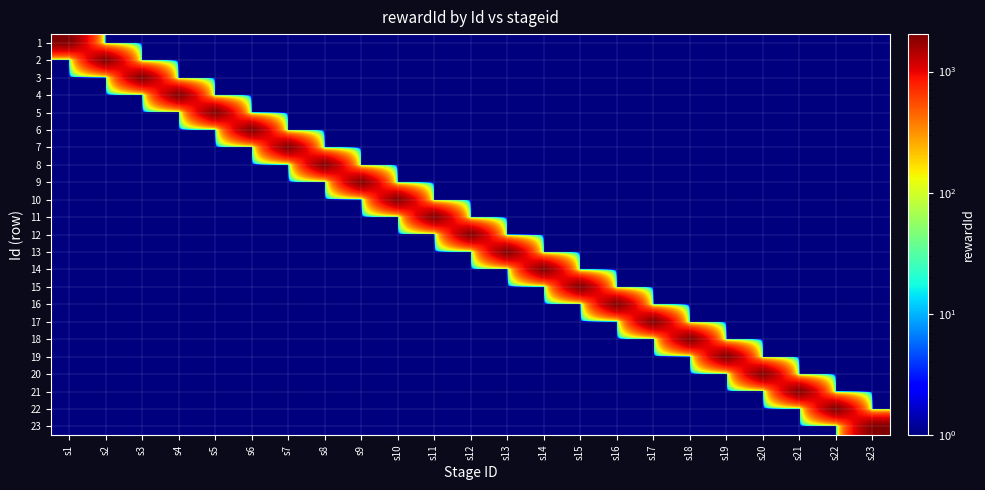

Reading left to right, transcribe all the data shown in this chart.

1: s1=2001.0	s2=0.0	s3=0.0	s4=0.0	s5=0.0	s6=0.0	s7=0.0	s8=0.0	s9=0.0	s10=0.0	s11=0.0	s12=0.0	s13=0.0	s14=0.0	s15=0.0	s16=0.0	s17=0.0	s18=0.0	s19=0.0	s20=0.0	s21=0.0	s22=0.0	s23=0.0
2: s1=0.0	s2=2002.0	s3=0.0	s4=0.0	s5=0.0	s6=0.0	s7=0.0	s8=0.0	s9=0.0	s10=0.0	s11=0.0	s12=0.0	s13=0.0	s14=0.0	s15=0.0	s16=0.0	s17=0.0	s18=0.0	s19=0.0	s20=0.0	s21=0.0	s22=0.0	s23=0.0
3: s1=0.0	s2=0.0	s3=2019.0	s4=0.0	s5=0.0	s6=0.0	s7=0.0	s8=0.0	s9=0.0	s10=0.0	s11=0.0	s12=0.0	s13=0.0	s14=0.0	s15=0.0	s16=0.0	s17=0.0	s18=0.0	s19=0.0	s20=0.0	s21=0.0	s22=0.0	s23=0.0
4: s1=0.0	s2=0.0	s3=0.0	s4=2020.0	s5=0.0	s6=0.0	s7=0.0	s8=0.0	s9=0.0	s10=0.0	s11=0.0	s12=0.0	s13=0.0	s14=0.0	s15=0.0	s16=0.0	s17=0.0	s18=0.0	s19=0.0	s20=0.0	s21=0.0	s22=0.0	s23=0.0
5: s1=0.0	s2=0.0	s3=0.0	s4=0.0	s5=2021.0	s6=0.0	s7=0.0	s8=0.0	s9=0.0	s10=0.0	s11=0.0	s12=0.0	s13=0.0	s14=0.0	s15=0.0	s16=0.0	s17=0.0	s18=0.0	s19=0.0	s20=0.0	s21=0.0	s22=0.0	s23=0.0
6: s1=0.0	s2=0.0	s3=0.0	s4=0.0	s5=0.0	s6=2022.0	s7=0.0	s8=0.0	s9=0.0	s10=0.0	s11=0.0	s12=0.0	s13=0.0	s14=0.0	s15=0.0	s16=0.0	s17=0.0	s18=0.0	s19=0.0	s20=0.0	s21=0.0	s22=0.0	s23=0.0
7: s1=0.0	s2=0.0	s3=0.0	s4=0.0	s5=0.0	s6=0.0	s7=2003.0	s8=0.0	s9=0.0	s10=0.0	s11=0.0	s12=0.0	s13=0.0	s14=0.0	s15=0.0	s16=0.0	s17=0.0	s18=0.0	s19=0.0	s20=0.0	s21=0.0	s22=0.0	s23=0.0
8: s1=0.0	s2=0.0	s3=0.0	s4=0.0	s5=0.0	s6=0.0	s7=0.0	s8=2004.0	s9=0.0	s10=0.0	s11=0.0	s12=0.0	s13=0.0	s14=0.0	s15=0.0	s16=0.0	s17=0.0	s18=0.0	s19=0.0	s20=0.0	s21=0.0	s22=0.0	s23=0.0
9: s1=0.0	s2=0.0	s3=0.0	s4=0.0	s5=0.0	s6=0.0	s7=0.0	s8=0.0	s9=2005.0	s10=0.0	s11=0.0	s12=0.0	s13=0.0	s14=0.0	s15=0.0	s16=0.0	s17=0.0	s18=0.0	s19=0.0	s20=0.0	s21=0.0	s22=0.0	s23=0.0
10: s1=0.0	s2=0.0	s3=0.0	s4=0.0	s5=0.0	s6=0.0	s7=0.0	s8=0.0	s9=0.0	s10=2006.0	s11=0.0	s12=0.0	s13=0.0	s14=0.0	s15=0.0	s16=0.0	s17=0.0	s18=0.0	s19=0.0	s20=0.0	s21=0.0	s22=0.0	s23=0.0
11: s1=0.0	s2=0.0	s3=0.0	s4=0.0	s5=0.0	s6=0.0	s7=0.0	s8=0.0	s9=0.0	s10=0.0	s11=2007.0	s12=0.0	s13=0.0	s14=0.0	s15=0.0	s16=0.0	s17=0.0	s18=0.0	s19=0.0	s20=0.0	s21=0.0	s22=0.0	s23=0.0
12: s1=0.0	s2=0.0	s3=0.0	s4=0.0	s5=0.0	s6=0.0	s7=0.0	s8=0.0	s9=0.0	s10=0.0	s11=0.0	s12=2008.0	s13=0.0	s14=0.0	s15=0.0	s16=0.0	s17=0.0	s18=0.0	s19=0.0	s20=0.0	s21=0.0	s22=0.0	s23=0.0
13: s1=0.0	s2=0.0	s3=0.0	s4=0.0	s5=0.0	s6=0.0	s7=0.0	s8=0.0	s9=0.0	s10=0.0	s11=0.0	s12=0.0	s13=2026.0	s14=0.0	s15=0.0	s16=0.0	s17=0.0	s18=0.0	s19=0.0	s20=0.0	s21=0.0	s22=0.0	s23=0.0
14: s1=0.0	s2=0.0	s3=0.0	s4=0.0	s5=0.0	s6=0.0	s7=0.0	s8=0.0	s9=0.0	s10=0.0	s11=0.0	s12=0.0	s13=0.0	s14=2027.0	s15=0.0	s16=0.0	s17=0.0	s18=0.0	s19=0.0	s20=0.0	s21=0.0	s22=0.0	s23=0.0
15: s1=0.0	s2=0.0	s3=0.0	s4=0.0	s5=0.0	s6=0.0	s7=0.0	s8=0.0	s9=0.0	s10=0.0	s11=0.0	s12=0.0	s13=0.0	s14=0.0	s15=2028.0	s16=0.0	s17=0.0	s18=0.0	s19=0.0	s20=0.0	s21=0.0	s22=0.0	s23=0.0
16: s1=0.0	s2=0.0	s3=0.0	s4=0.0	s5=0.0	s6=0.0	s7=0.0	s8=0.0	s9=0.0	s10=0.0	s11=0.0	s12=0.0	s13=0.0	s14=0.0	s15=0.0	s16=2029.0	s17=0.0	s18=0.0	s19=0.0	s20=0.0	s21=0.0	s22=0.0	s23=0.0
17: s1=0.0	s2=0.0	s3=0.0	s4=0.0	s5=0.0	s6=0.0	s7=0.0	s8=0.0	s9=0.0	s10=0.0	s11=0.0	s12=0.0	s13=0.0	s14=0.0	s15=0.0	s16=0.0	s17=2030.0	s18=0.0	s19=0.0	s20=0.0	s21=0.0	s22=0.0	s23=0.0
18: s1=0.0	s2=0.0	s3=0.0	s4=0.0	s5=0.0	s6=0.0	s7=0.0	s8=0.0	s9=0.0	s10=0.0	s11=0.0	s12=0.0	s13=0.0	s14=0.0	s15=0.0	s16=0.0	s17=0.0	s18=2031.0	s19=0.0	s20=0.0	s21=0.0	s22=0.0	s23=0.0
19: s1=0.0	s2=0.0	s3=0.0	s4=0.0	s5=0.0	s6=0.0	s7=0.0	s8=0.0	s9=0.0	s10=0.0	s11=0.0	s12=0.0	s13=0.0	s14=0.0	s15=0.0	s16=0.0	s17=0.0	s18=0.0	s19=2023.0	s20=0.0	s21=0.0	s22=0.0	s23=0.0
20: s1=0.0	s2=0.0	s3=0.0	s4=0.0	s5=0.0	s6=0.0	s7=0.0	s8=0.0	s9=0.0	s10=0.0	s11=0.0	s12=0.0	s13=0.0	s14=0.0	s15=0.0	s16=0.0	s17=0.0	s18=0.0	s19=0.0	s20=2024.0	s21=0.0	s22=0.0	s23=0.0
21: s1=0.0	s2=0.0	s3=0.0	s4=0.0	s5=0.0	s6=0.0	s7=0.0	s8=0.0	s9=0.0	s10=0.0	s11=0.0	s12=0.0	s13=0.0	s14=0.0	s15=0.0	s16=0.0	s17=0.0	s18=0.0	s19=0.0	s20=0.0	s21=2025.0	s22=0.0	s23=0.0
22: s1=0.0	s2=0.0	s3=0.0	s4=0.0	s5=0.0	s6=0.0	s7=0.0	s8=0.0	s9=0.0	s10=0.0	s11=0.0	s12=0.0	s13=0.0	s14=0.0	s15=0.0	s16=0.0	s17=0.0	s18=0.0	s19=0.0	s20=0.0	s21=0.0	s22=2032.0	s23=0.0
23: s1=0.0	s2=0.0	s3=0.0	s4=0.0	s5=0.0	s6=0.0	s7=0.0	s8=0.0	s9=0.0	s10=0.0	s11=0.0	s12=0.0	s13=0.0	s14=0.0	s15=0.0	s16=0.0	s17=0.0	s18=0.0	s19=0.0	s20=0.0	s21=0.0	s22=0.0	s23=2033.0